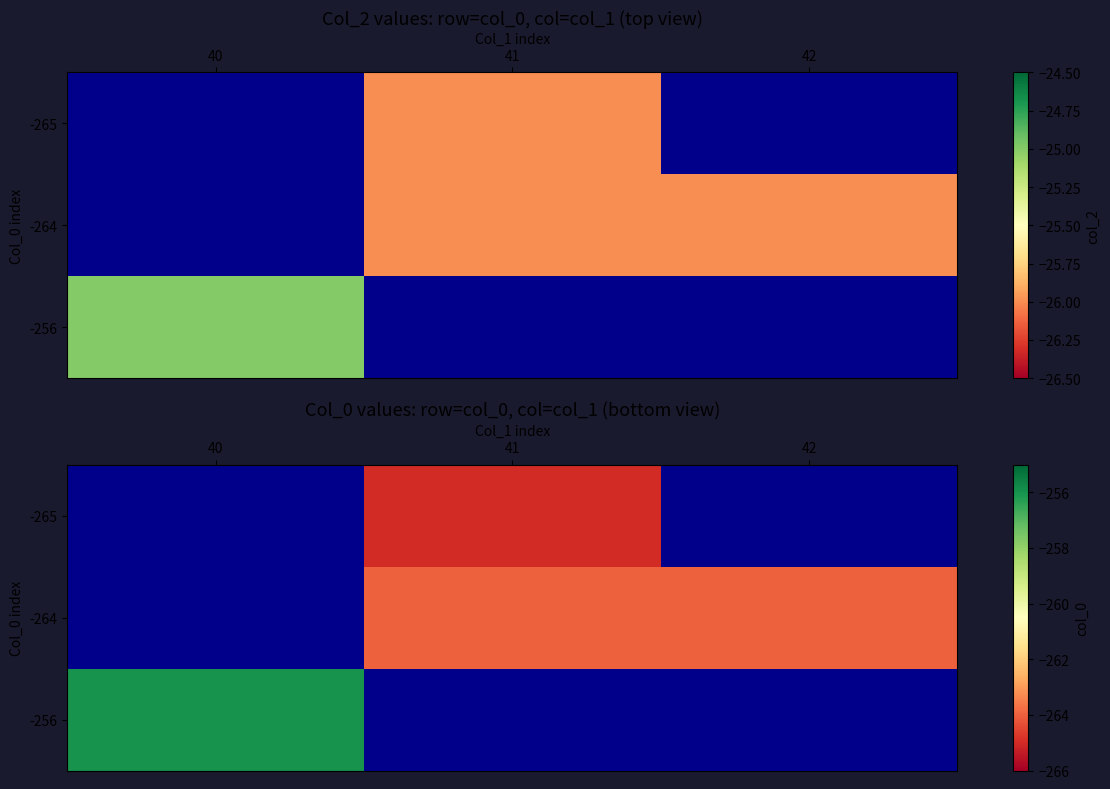

At which category does the chart reach its peak across all series?

40